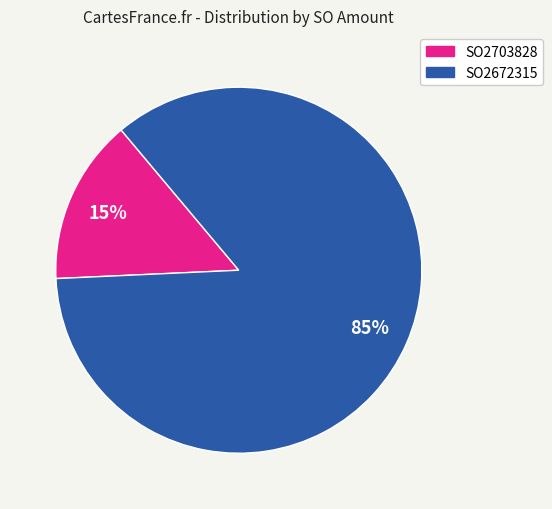

What is the smallest slice in the pie chart?

SO2703828